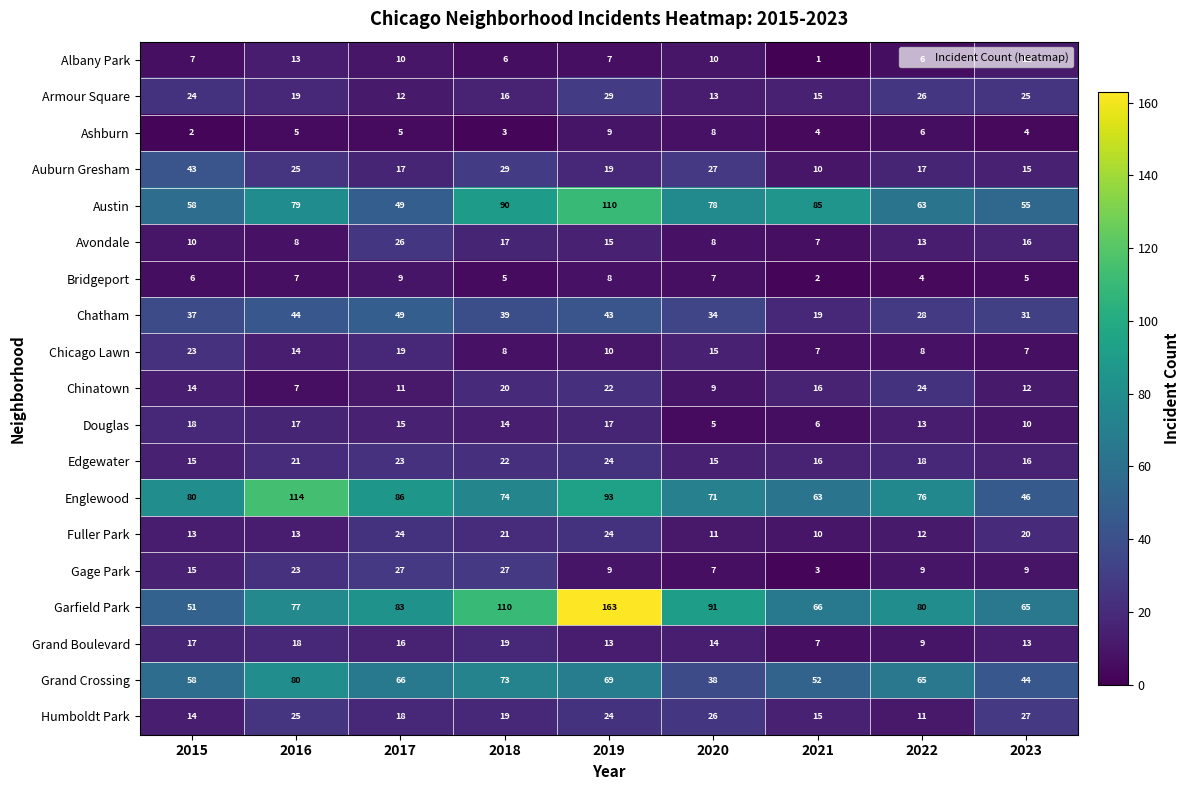

What is the spread (max minus min) of values at 2015?

78